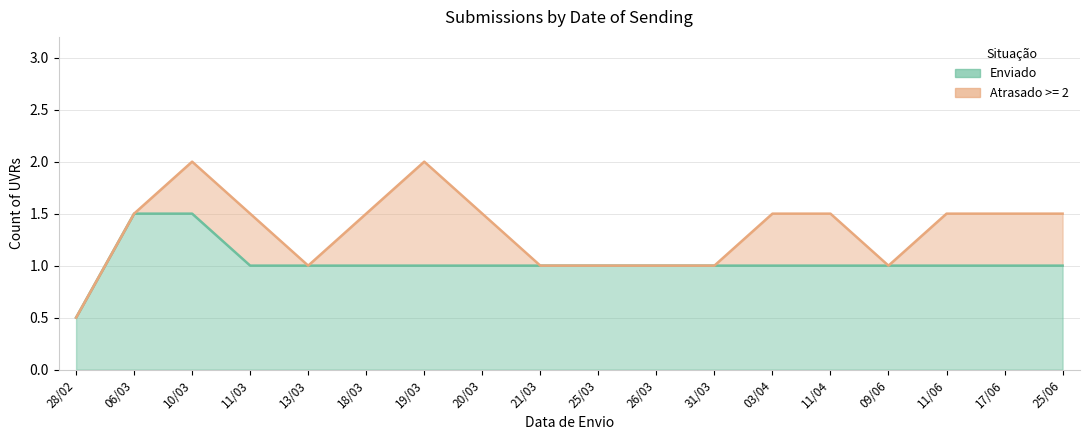

True or false: Enviado and Atrasado >= 2 intersect in this chart.

False